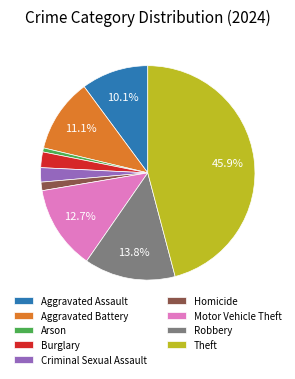

How many segments does this pie chart have?

9